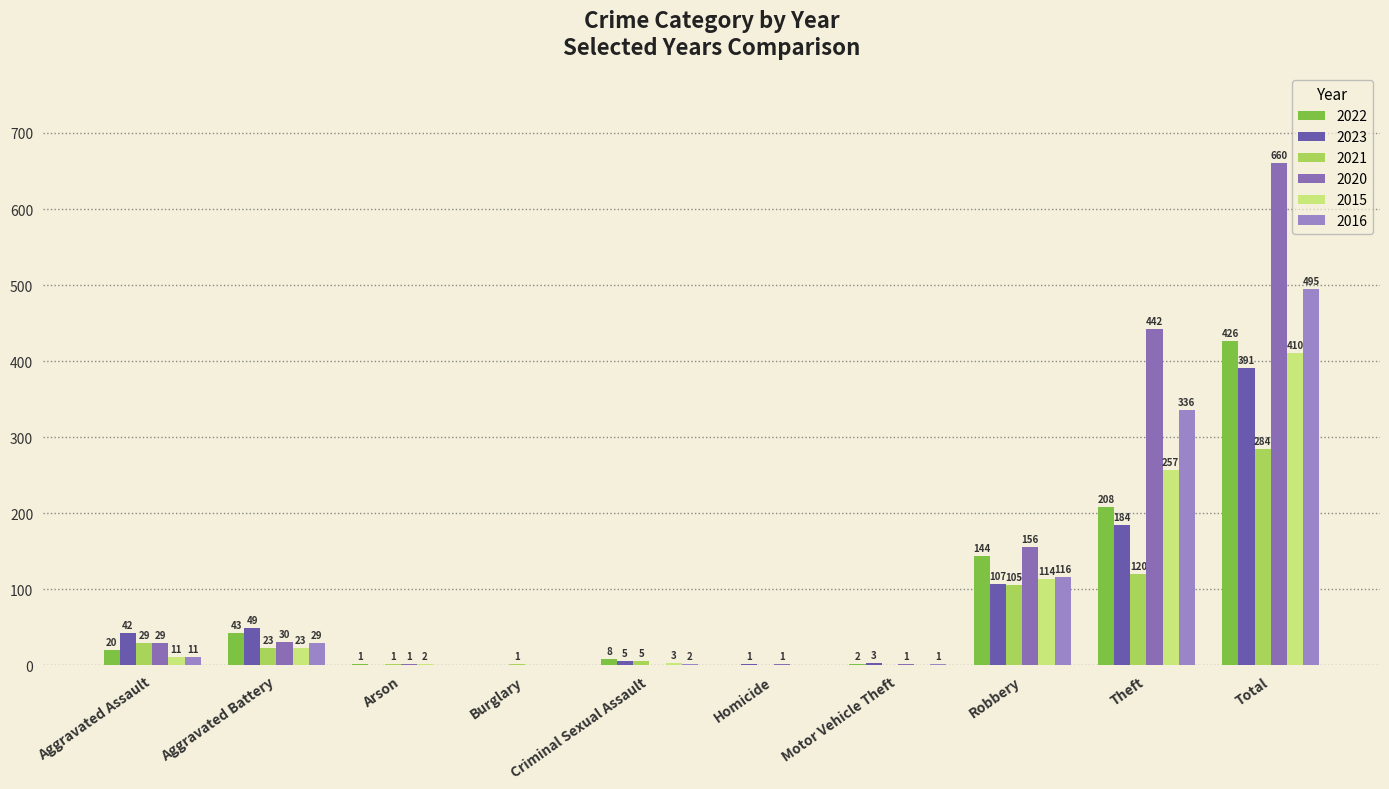

How many distinct data groups are displayed?

6